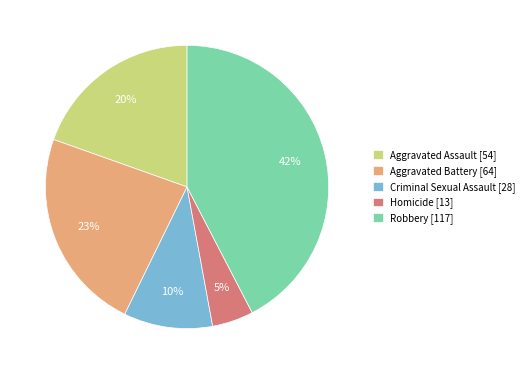

Which category has the smallest portion of the pie?

Homicide